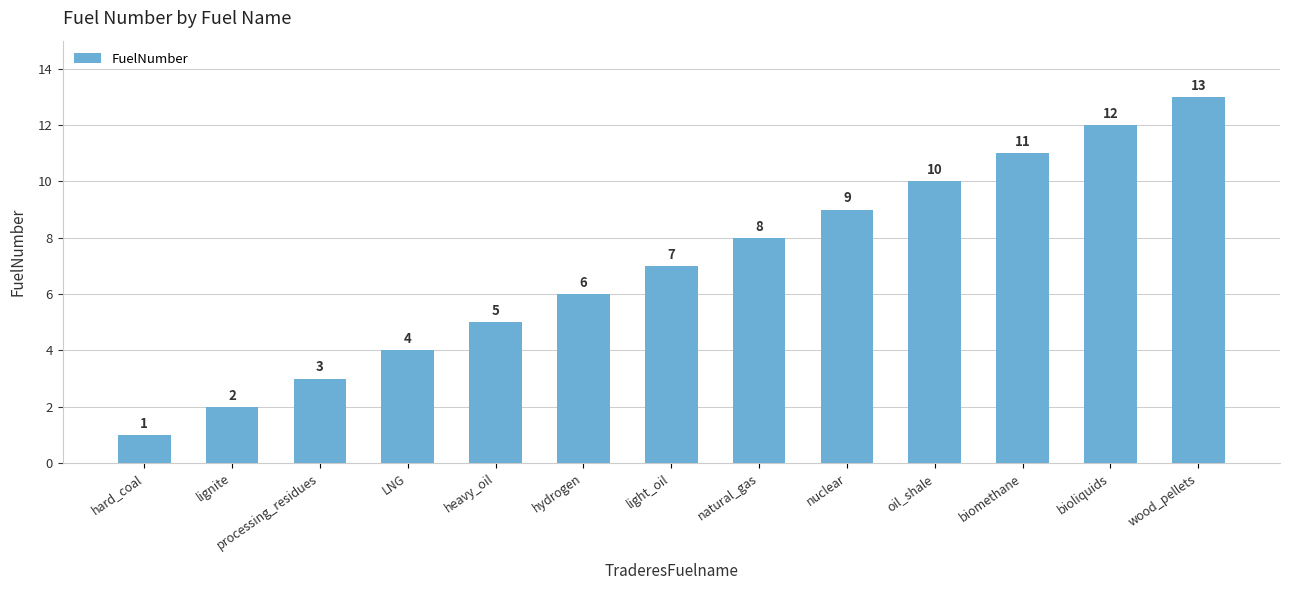

Rank the categories by value from highest to lowest.

wood_pellets, bioliquids, biomethane, oil_shale, nuclear, natural_gas, light_oil, hydrogen, heavy_oil, LNG, processing_residues, lignite, hard_coal